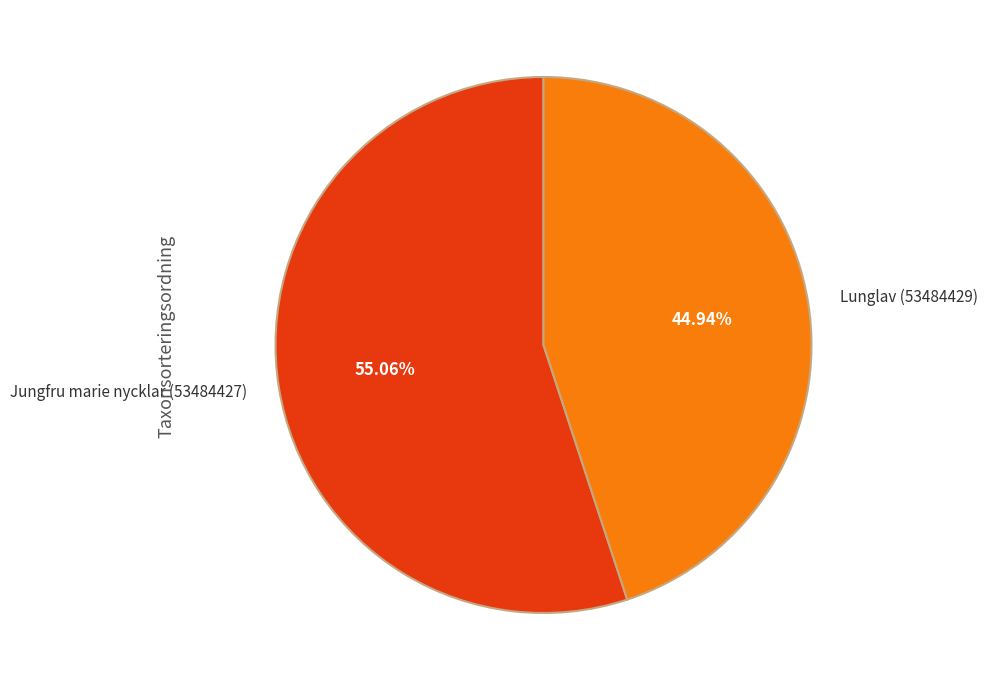

To the nearest percent, what is the average slice percentage?

50%